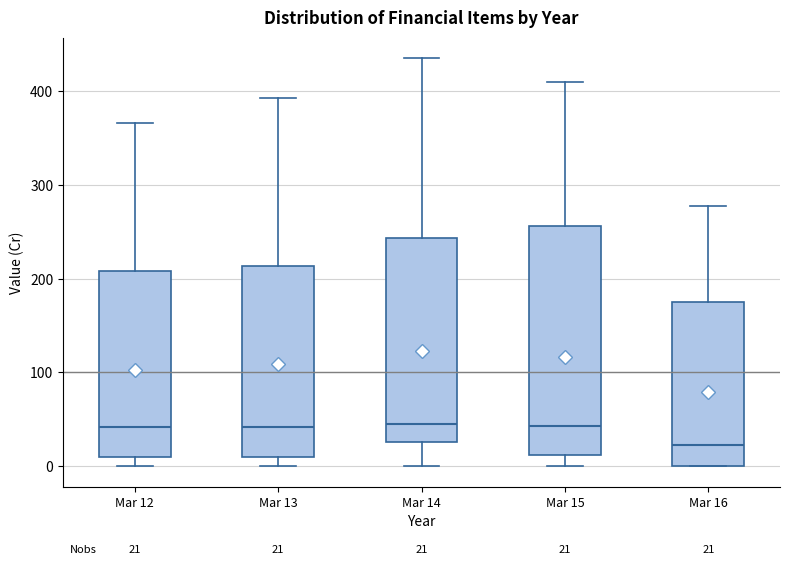

Which box is the tallest, from its lower edge to its upper edge?

Mar 15